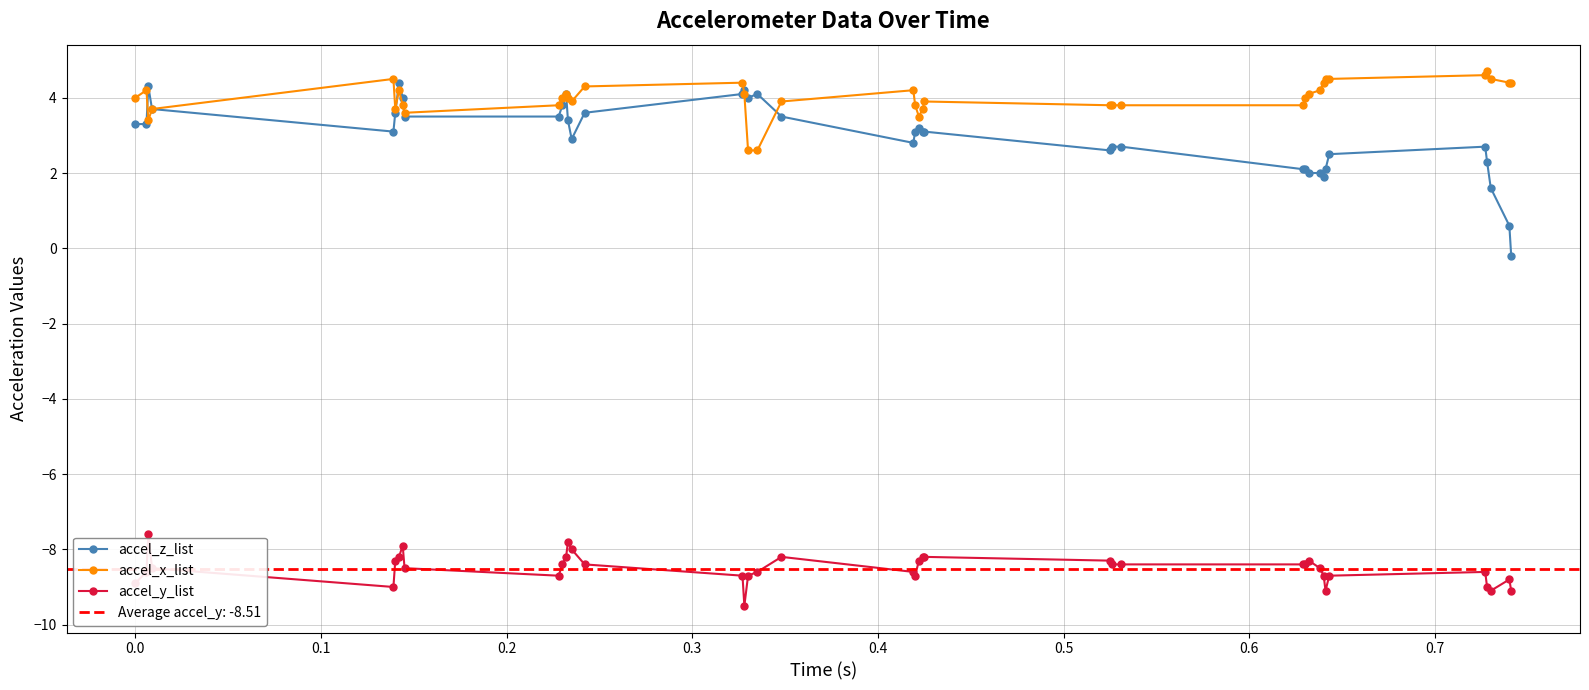

What is the value of the accel_x_list point at the 7th from the left?

4.2